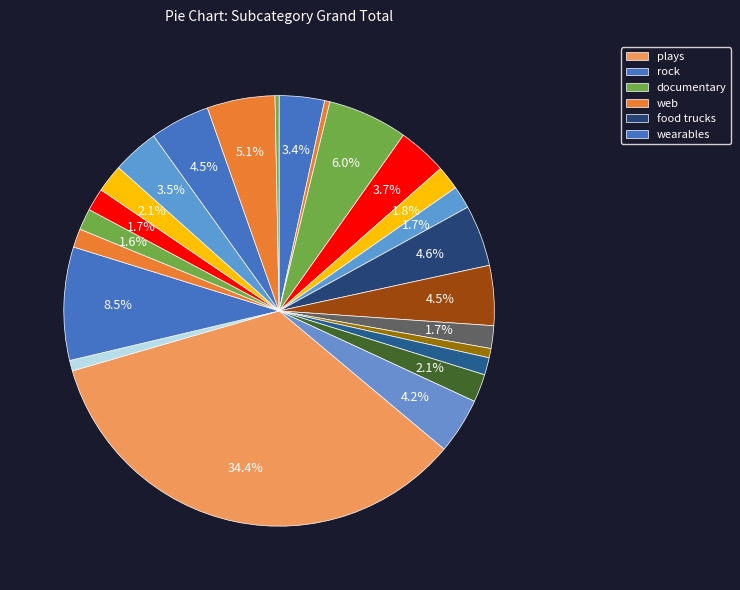

How many segments does this pie chart have?

24